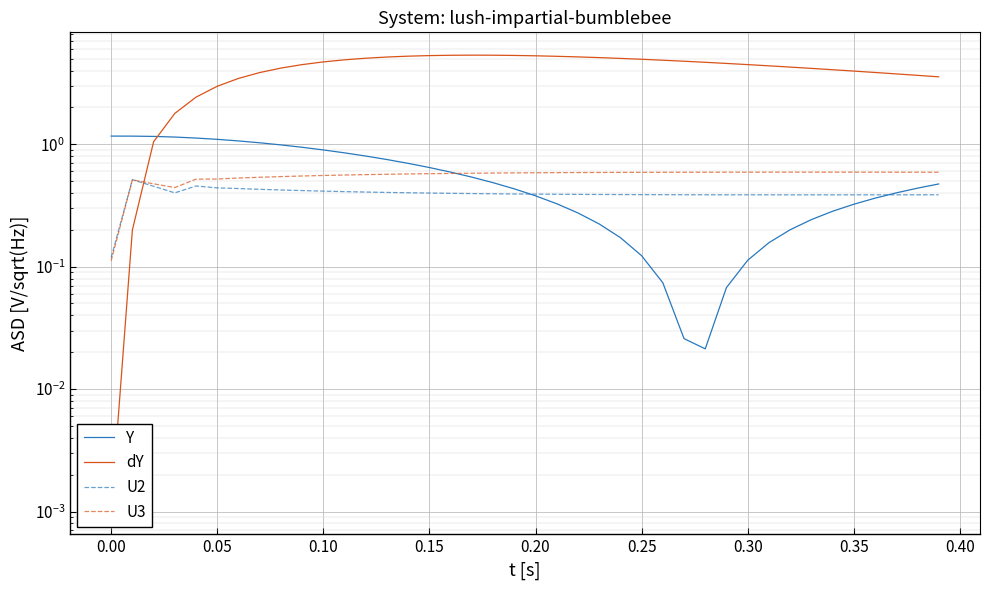

Rank the series by their maximum value, from lowest to highest.

U2, U3, Y, dY